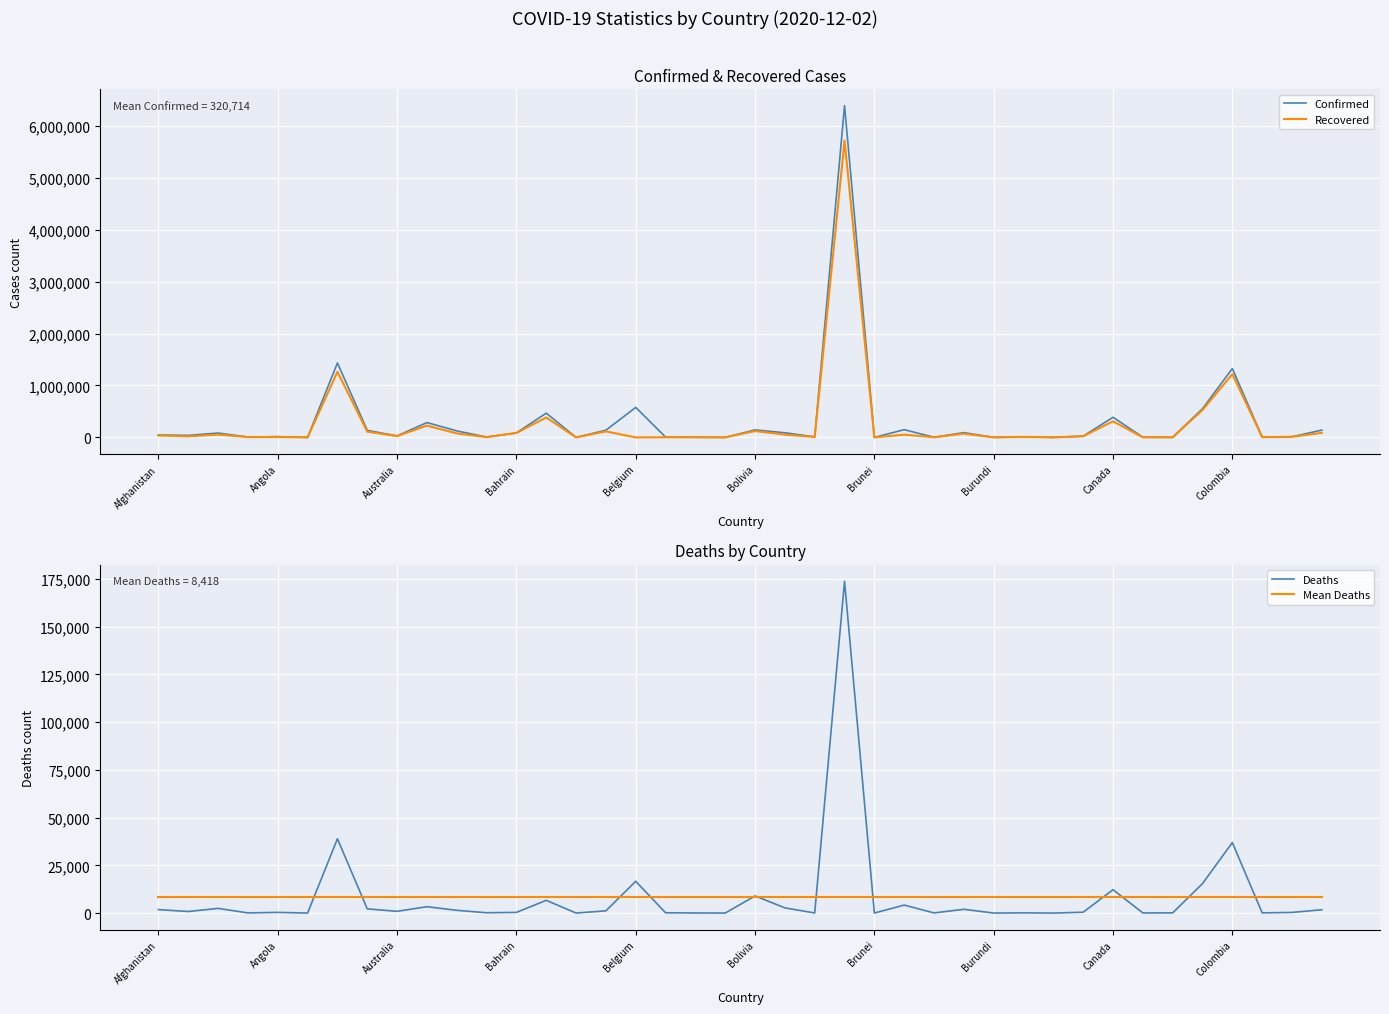

True or false: Confirmed has a value of 217053 at Belgium.

False